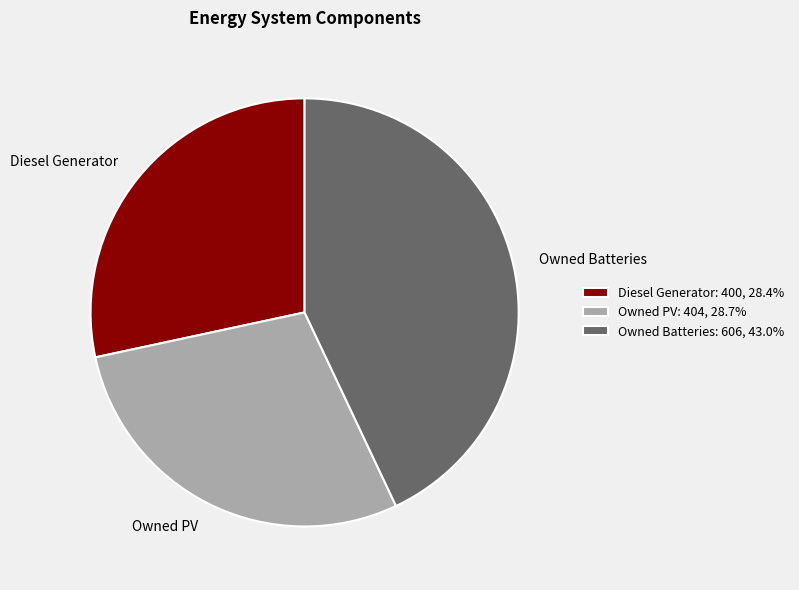

Do Diesel Generator and Owned PV together represent more than half of the pie?

Yes